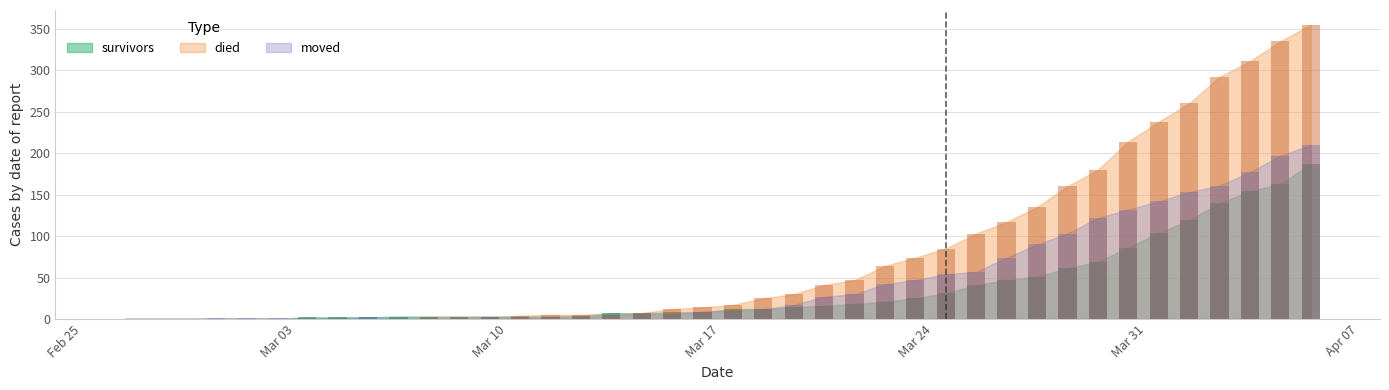

What is the label of the 30th bar from the left?

2020-03-27